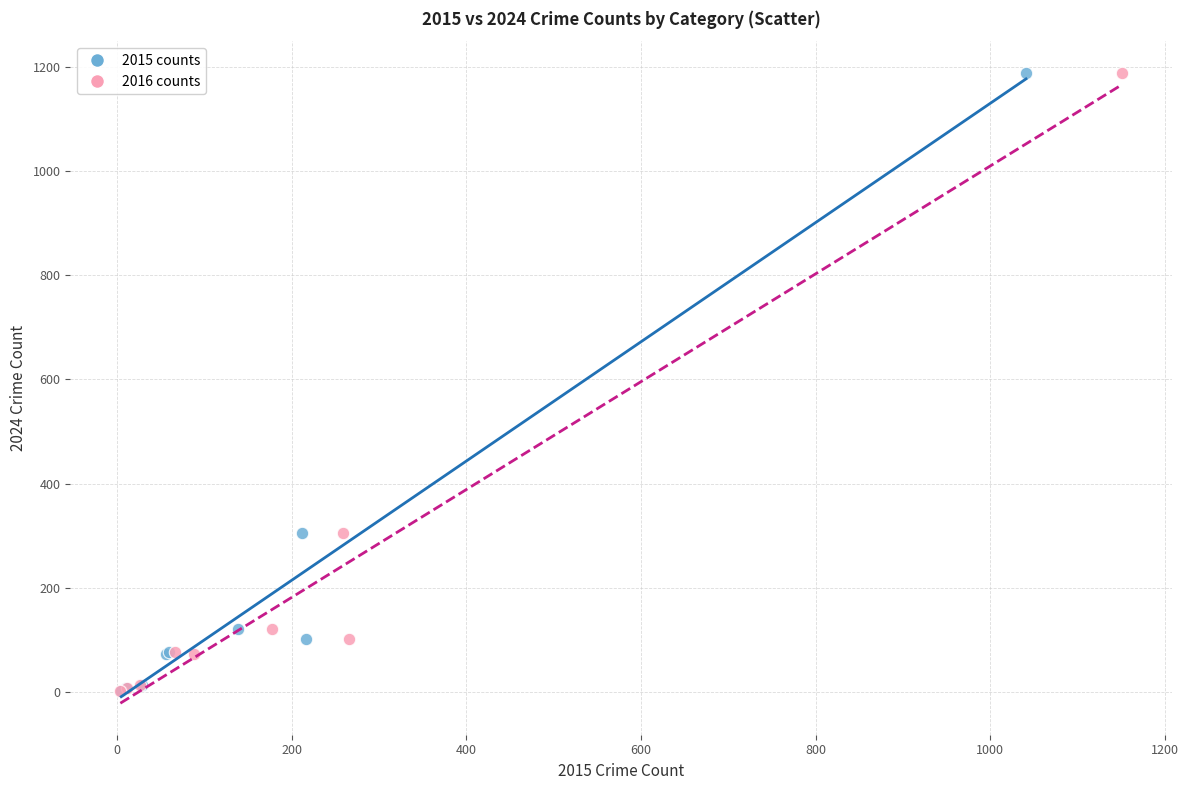

What are all the series names shown in the legend?

2015 counts, 2016 counts